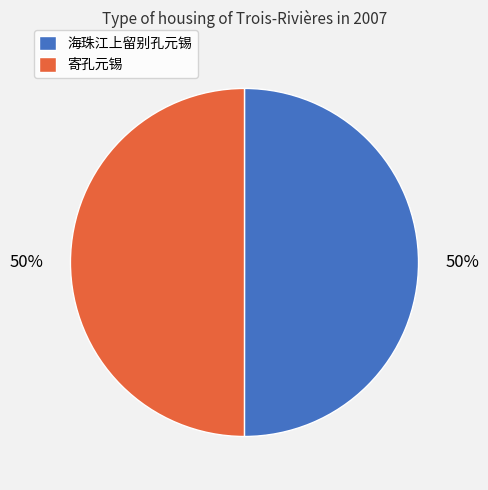

To the nearest percent, what is the average slice percentage?

50%